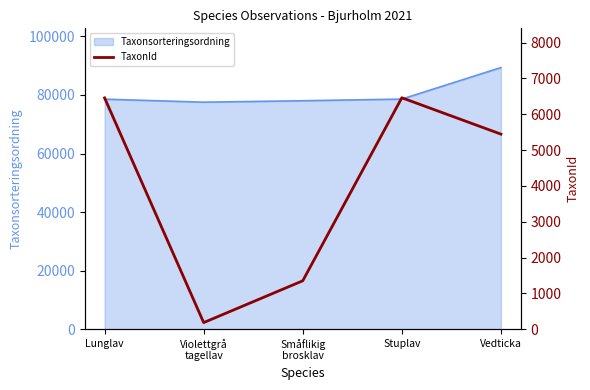

The value of Taxonsorteringsordning at Vedticka is 48413. True or false?

False